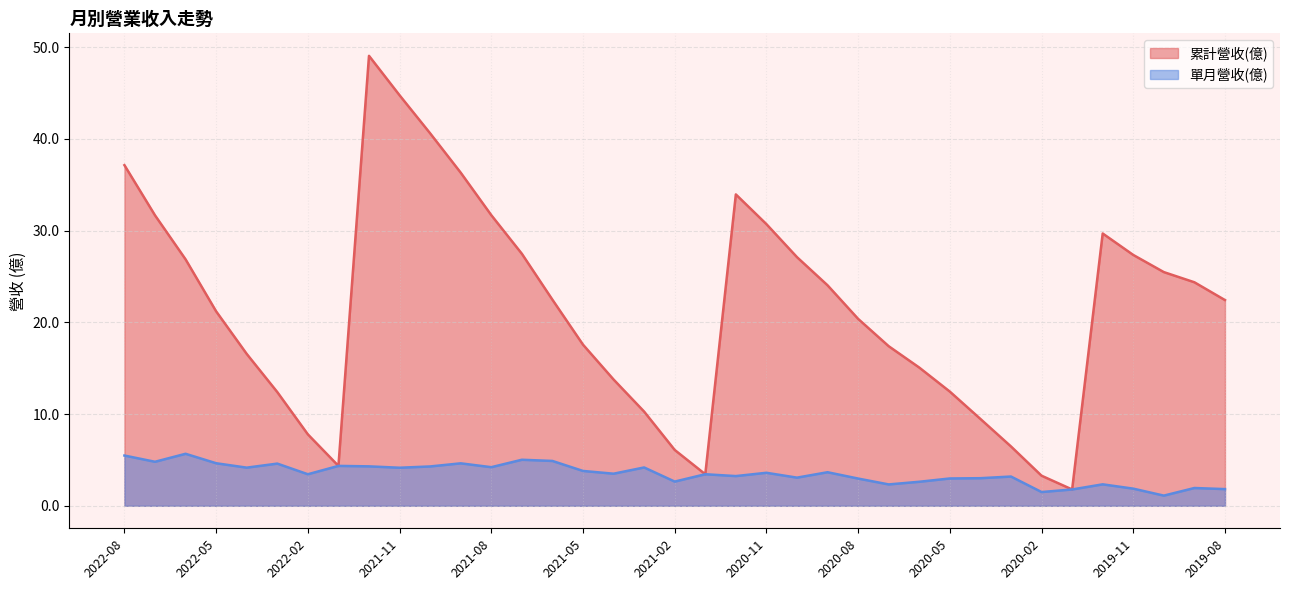

What position from the right is 2022-07?

36